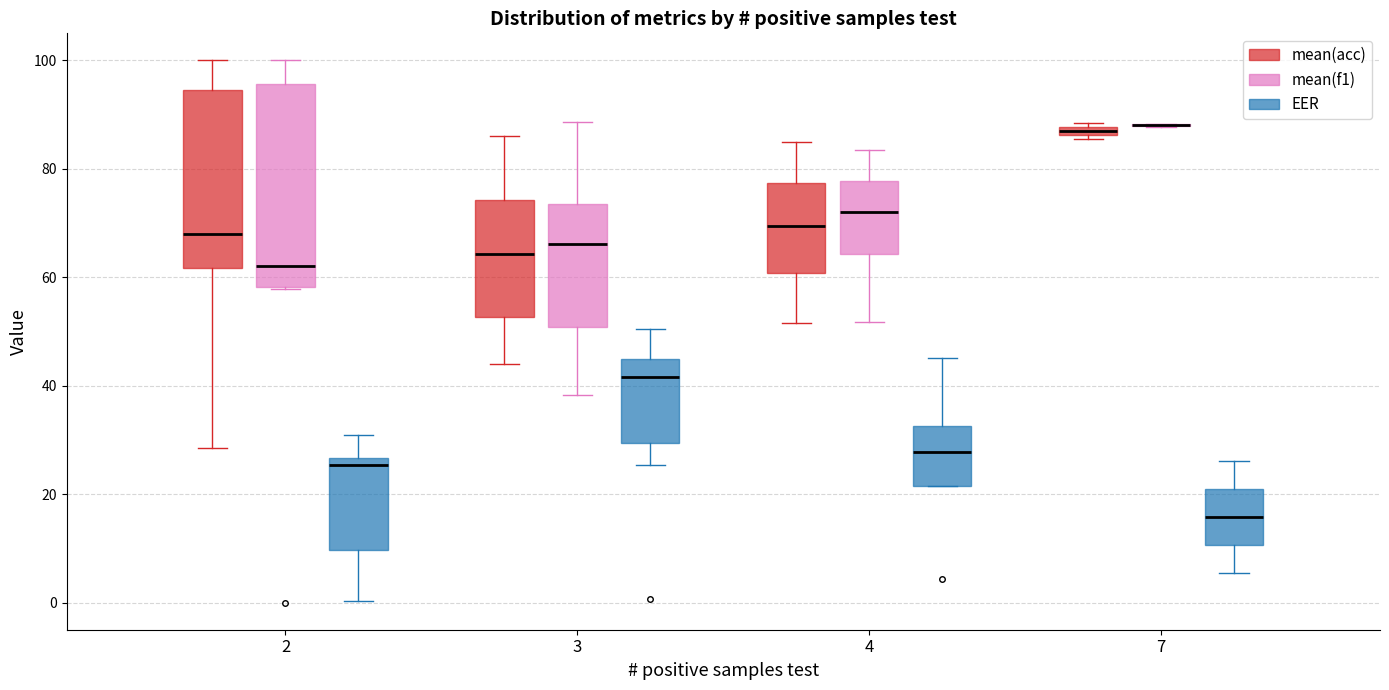

Where does the upper whisker of the box for 2 (mean(acc)) end on the y-axis? The values are not printed on the chart, so give them approximately, as read against the axis.

100